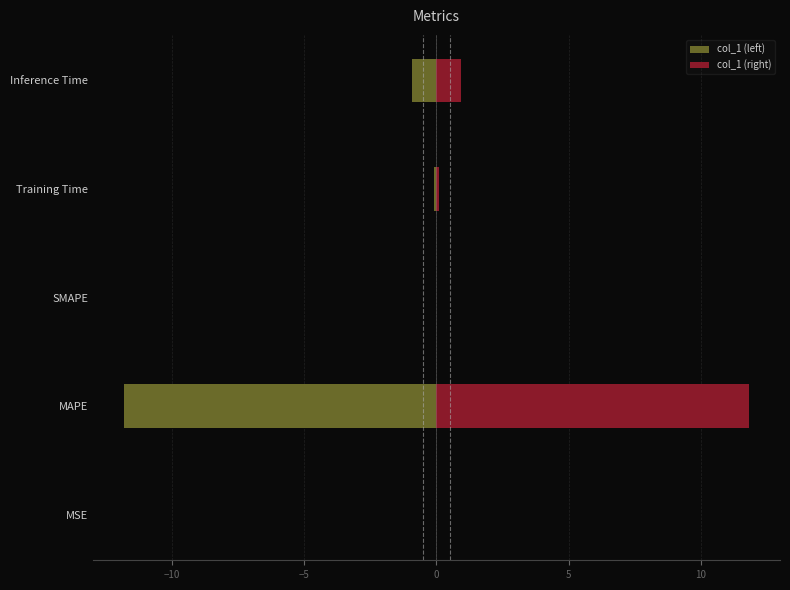

Which series changed the most between MAPE and Inference Time?

col_1 (left)